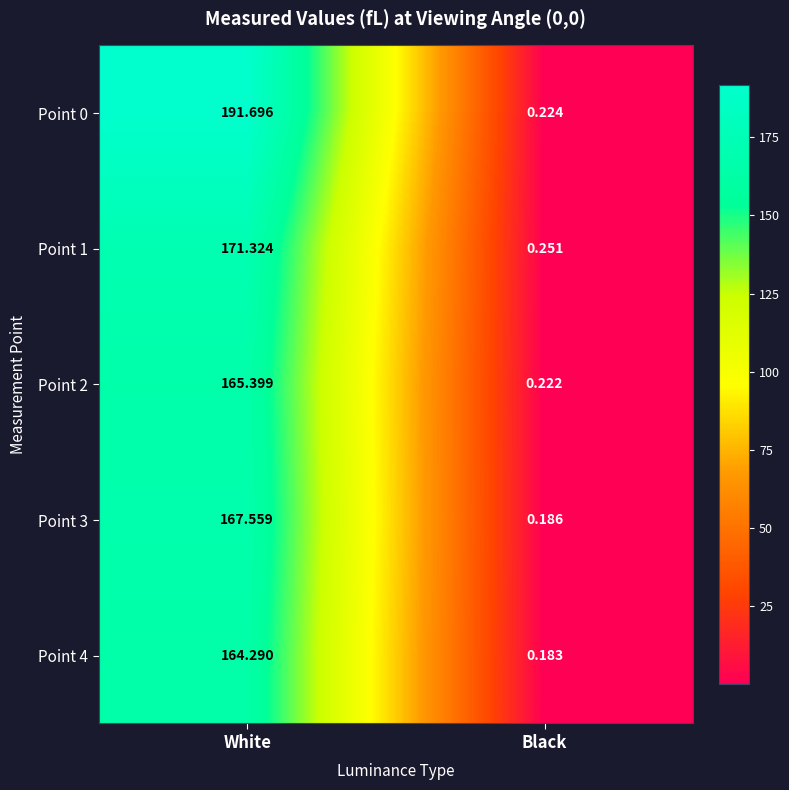

Rank the categories by Point 1 value from highest to lowest.

White, Black